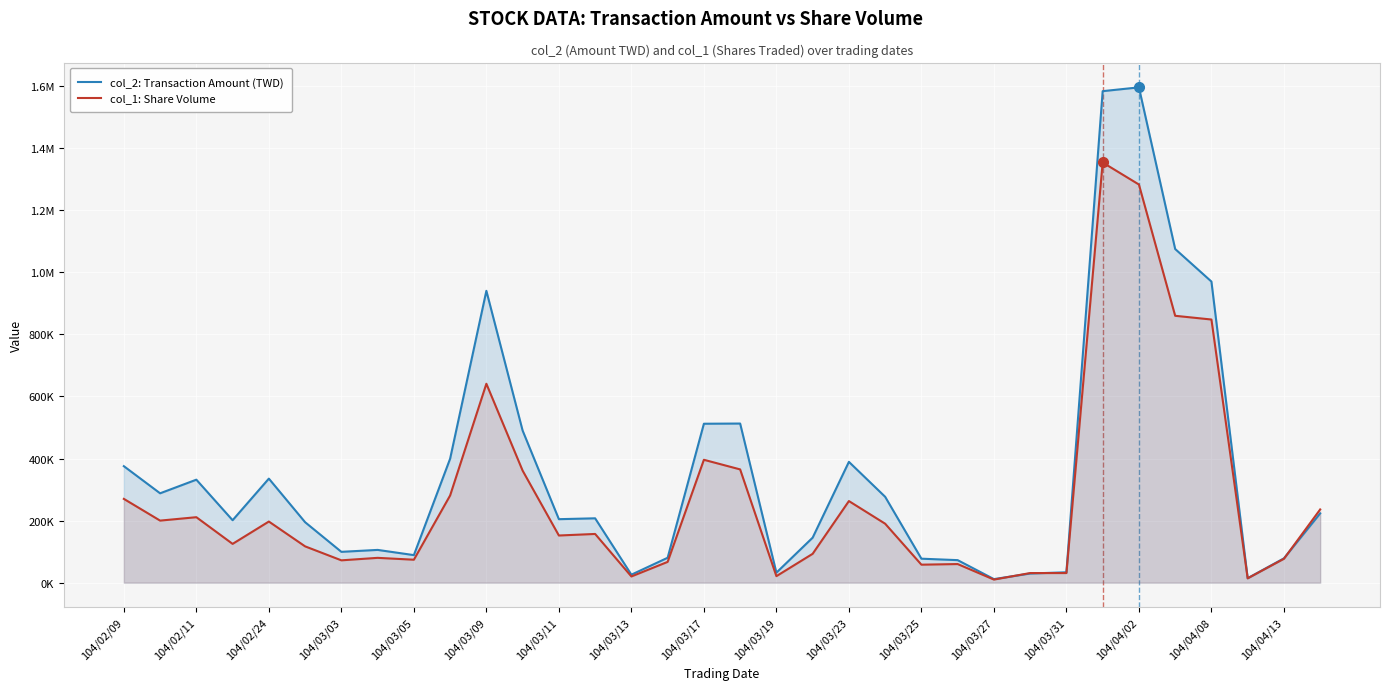

What are all the series names shown in the legend?

col_2: Transaction Amount (TWD), col_1: Share Volume